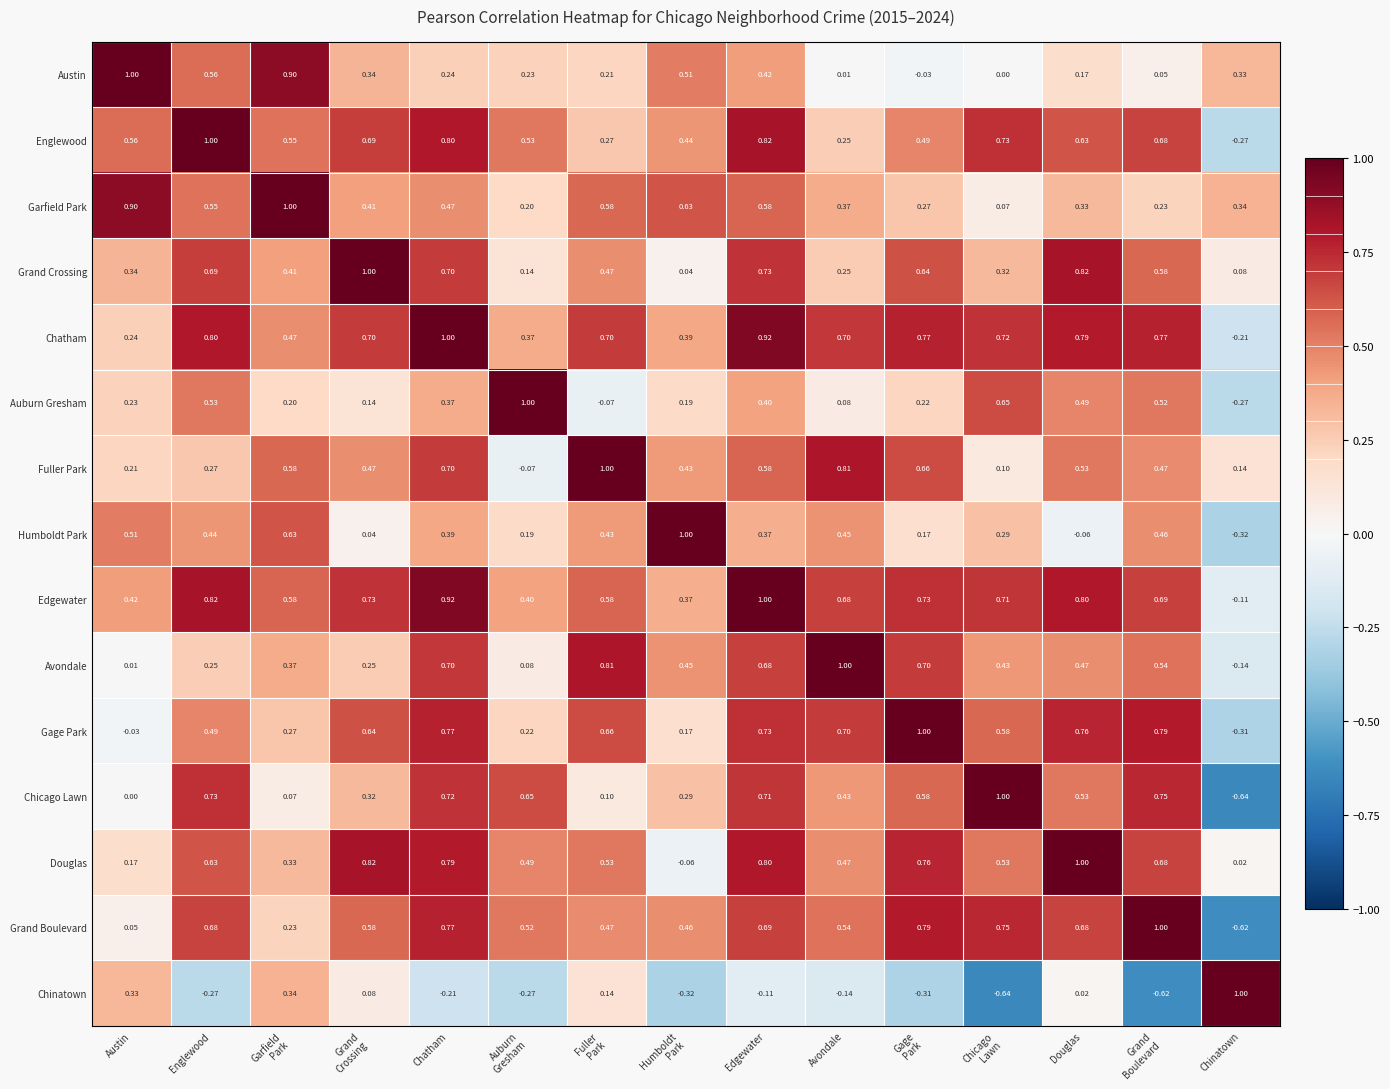

At which label does Grand Boulevard first exceed 0?

Austin